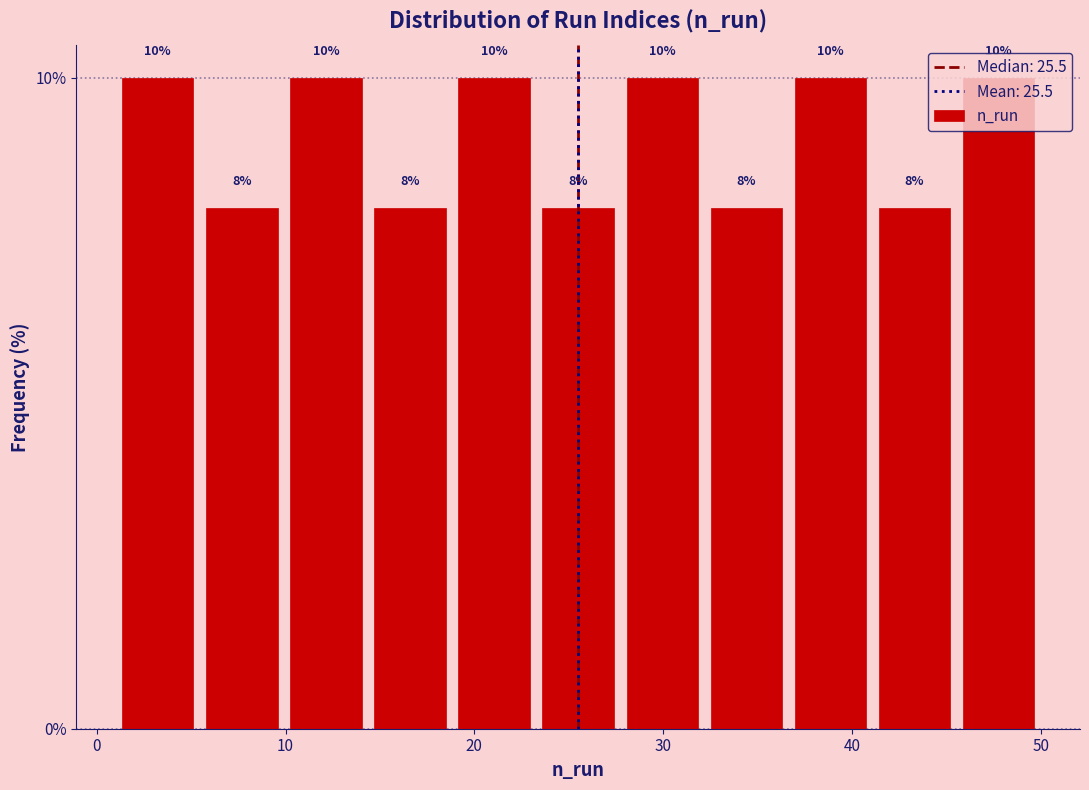

Reading left to right, list every bar in this chart as the range it spans on the x-axis followed by its height. The bar edges are not printed on the chart, so give them approximately, as read against the axis.

1 to 5: 10
5 to 10: 8
10 to 14: 10
14 to 19: 8
19 to 23: 10
23 to 28: 8
28 to 32: 10
32 to 37: 8
37 to 41: 10
41 to 46: 8
46 to 50: 10